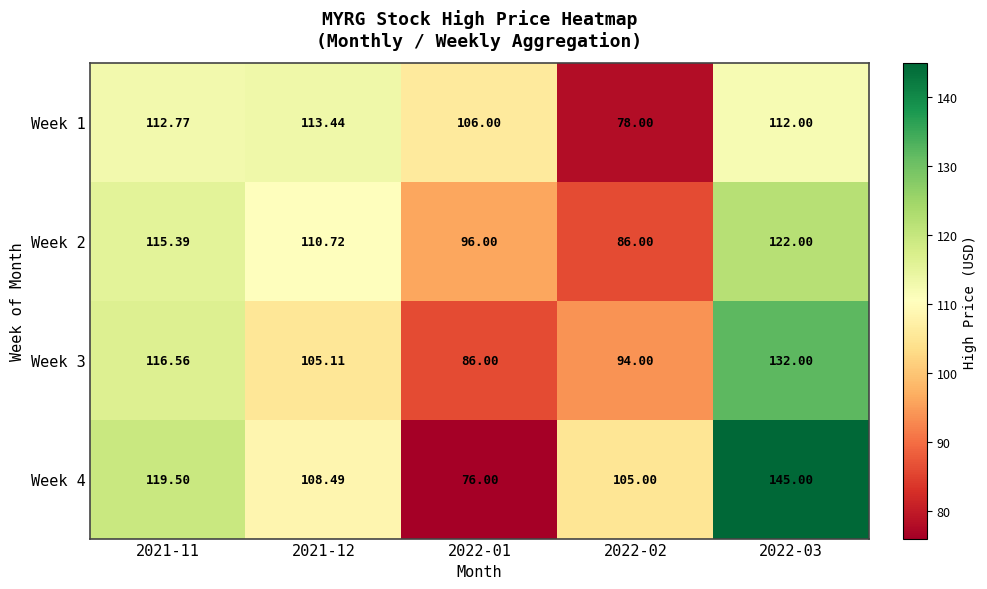

How many distinct data groups are displayed?

4